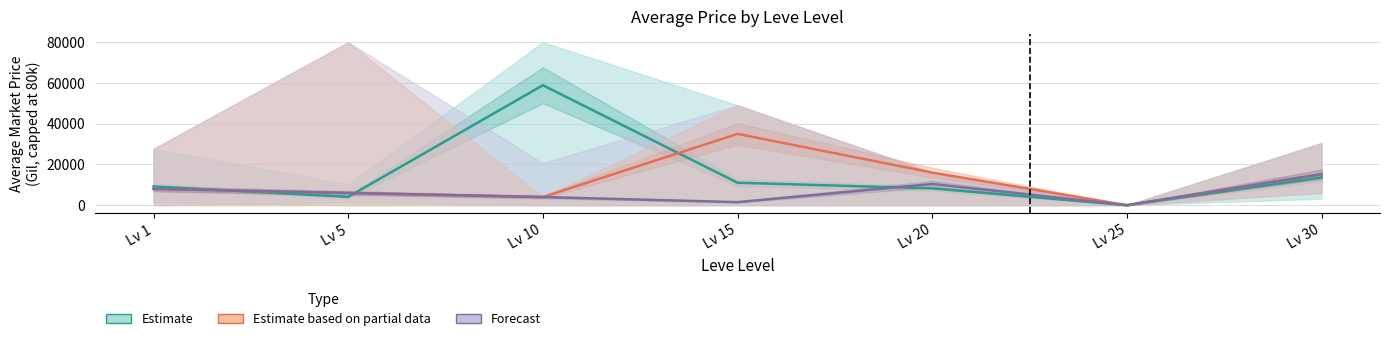

Where is the first local minimum for Estimate?

Lv 5